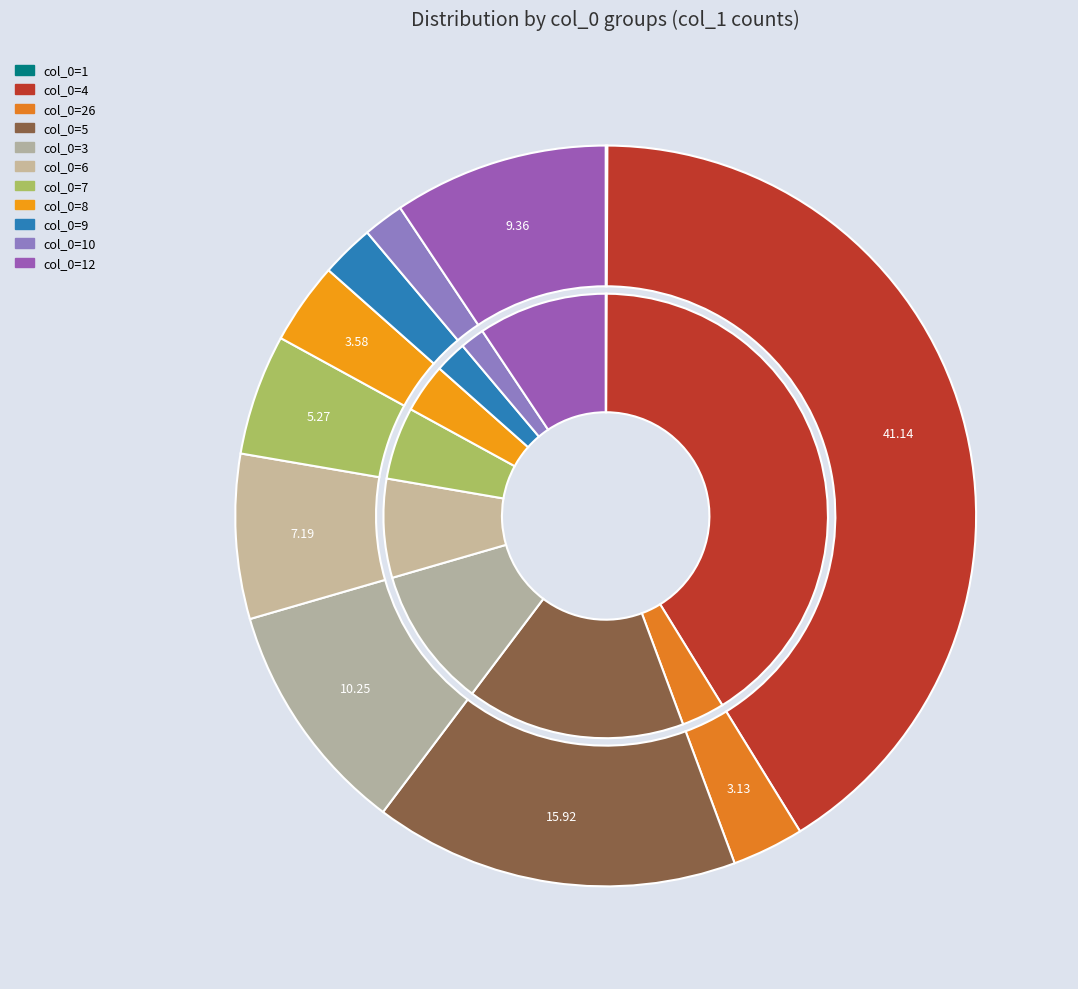

True or false: 26 accounts for 3% of the total.

True